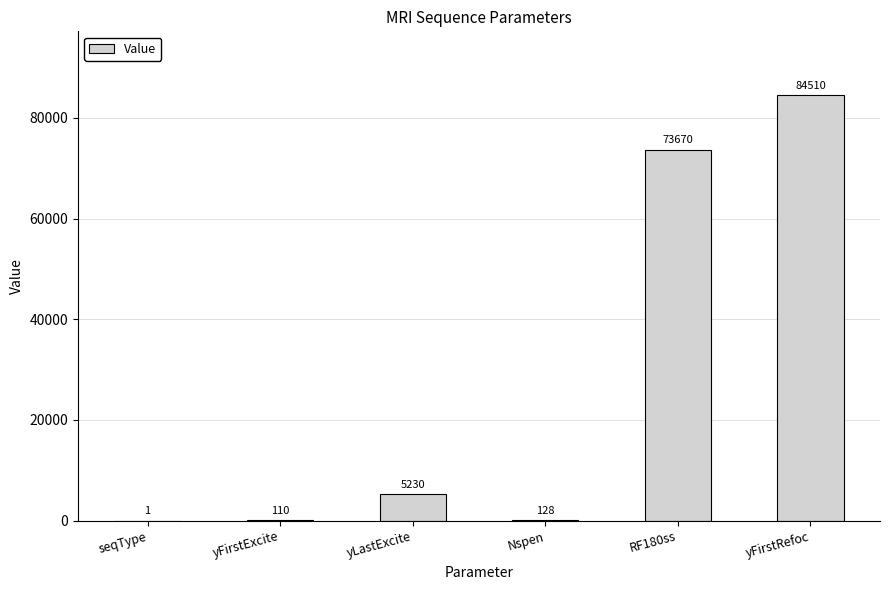

The value at yFirstExcite is 110. True or false?

True